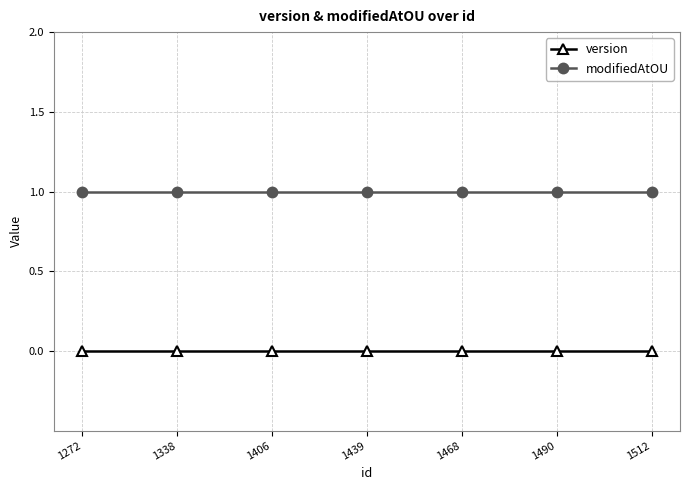

Reading left to right, transcribe all the data shown in this chart.

version: 1272=0	1338=0	1406=0	1439=0	1468=0	1490=0	1512=0
modifiedAtOU: 1272=1	1338=1	1406=1	1439=1	1468=1	1490=1	1512=1